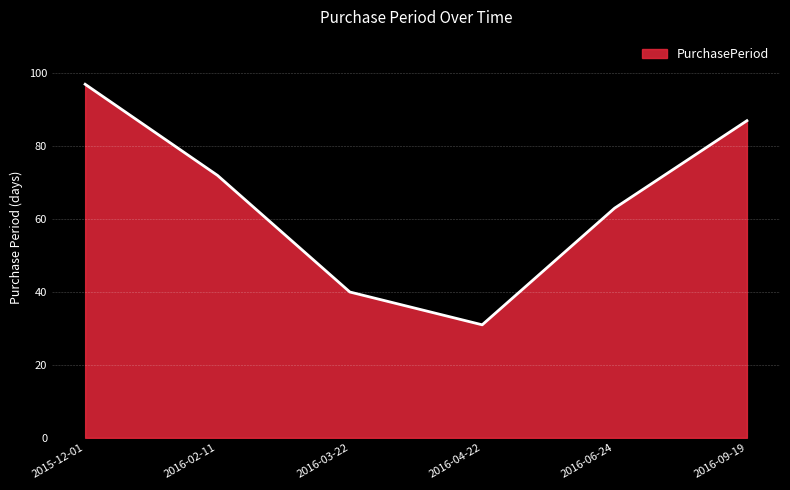

What is the change in value from 2015-12-01 to 2016-04-22?

-66